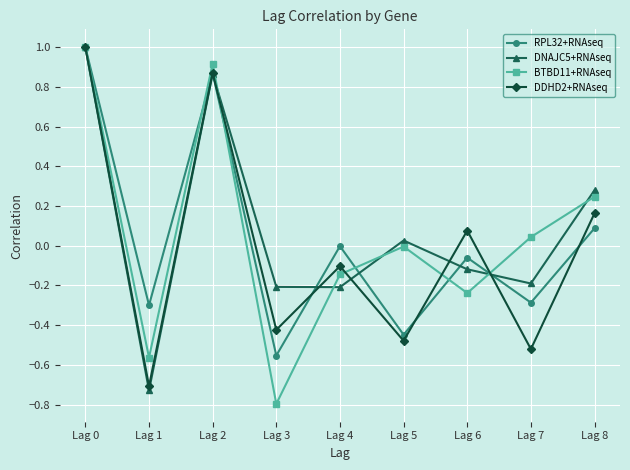

Which series has the largest total across all categories?

DNAJC5+RNAseq